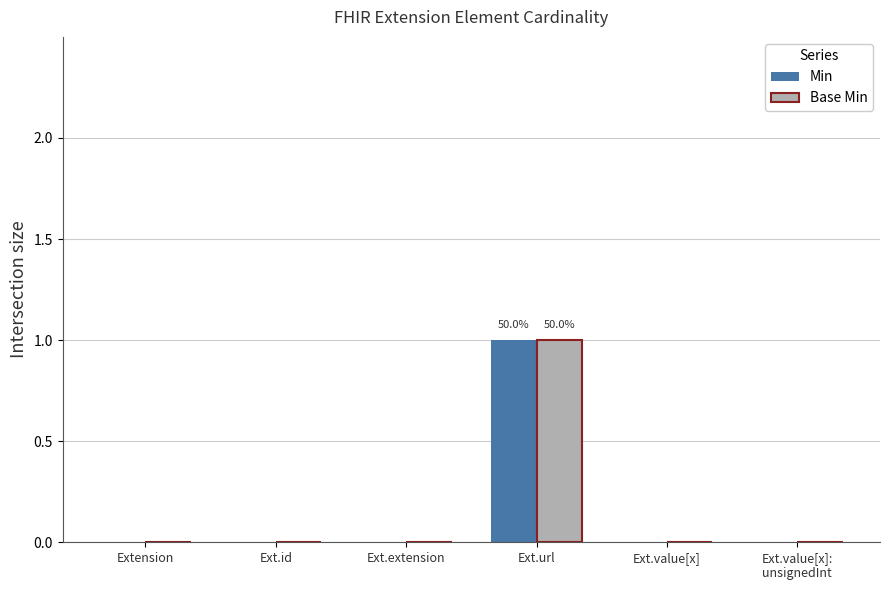

What are all the series names shown in the legend?

Min, Base Min